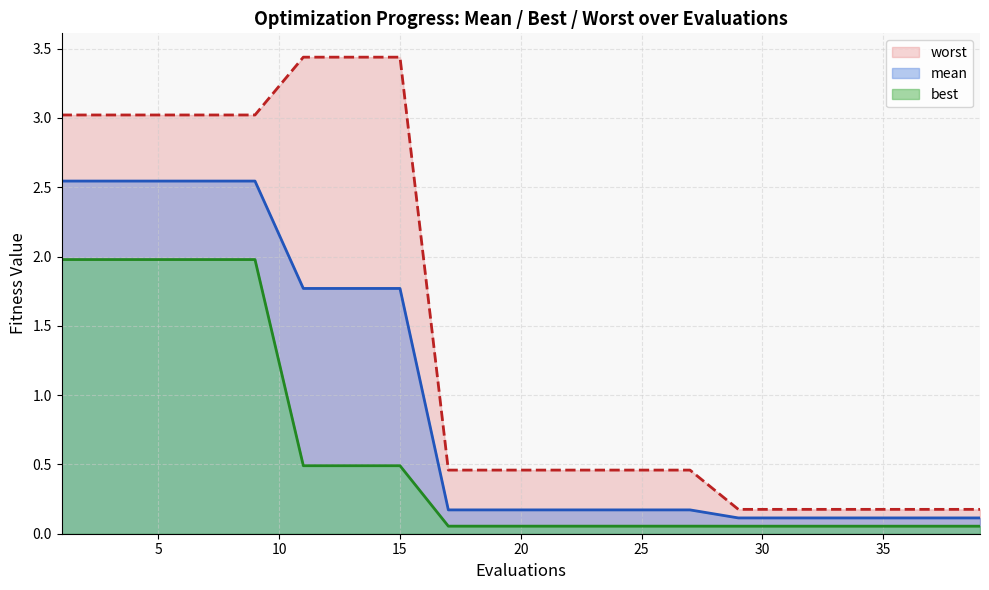

Is the value of best at 13 greater than the value of mean at 35?

Yes